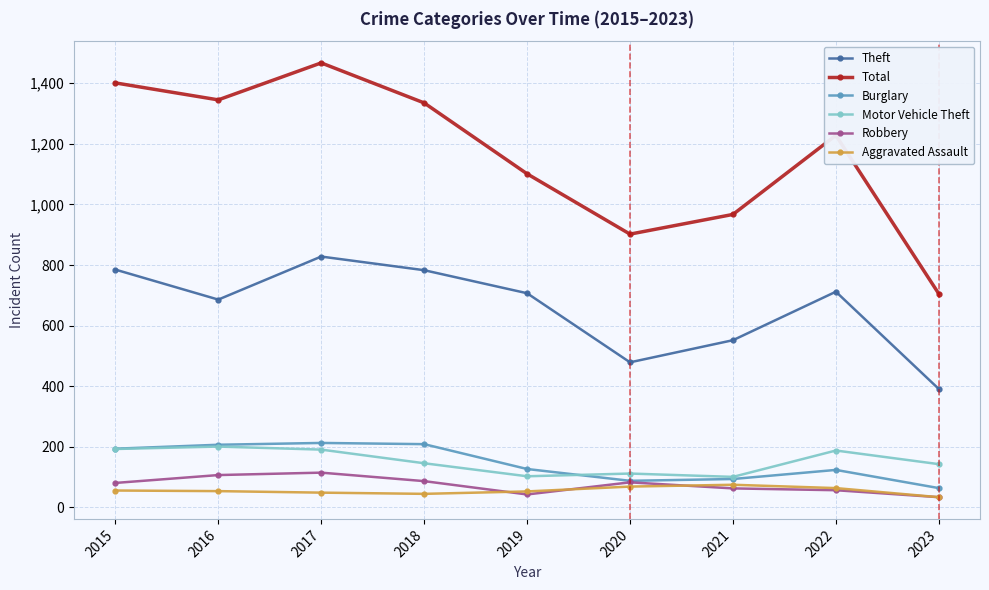

How many series are shown in this chart?

6